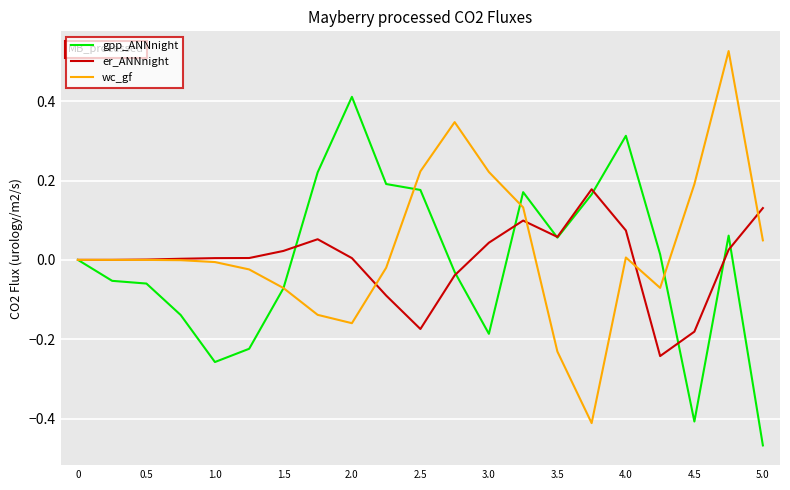

Which series has the largest range (max minus min)?

wc_gf